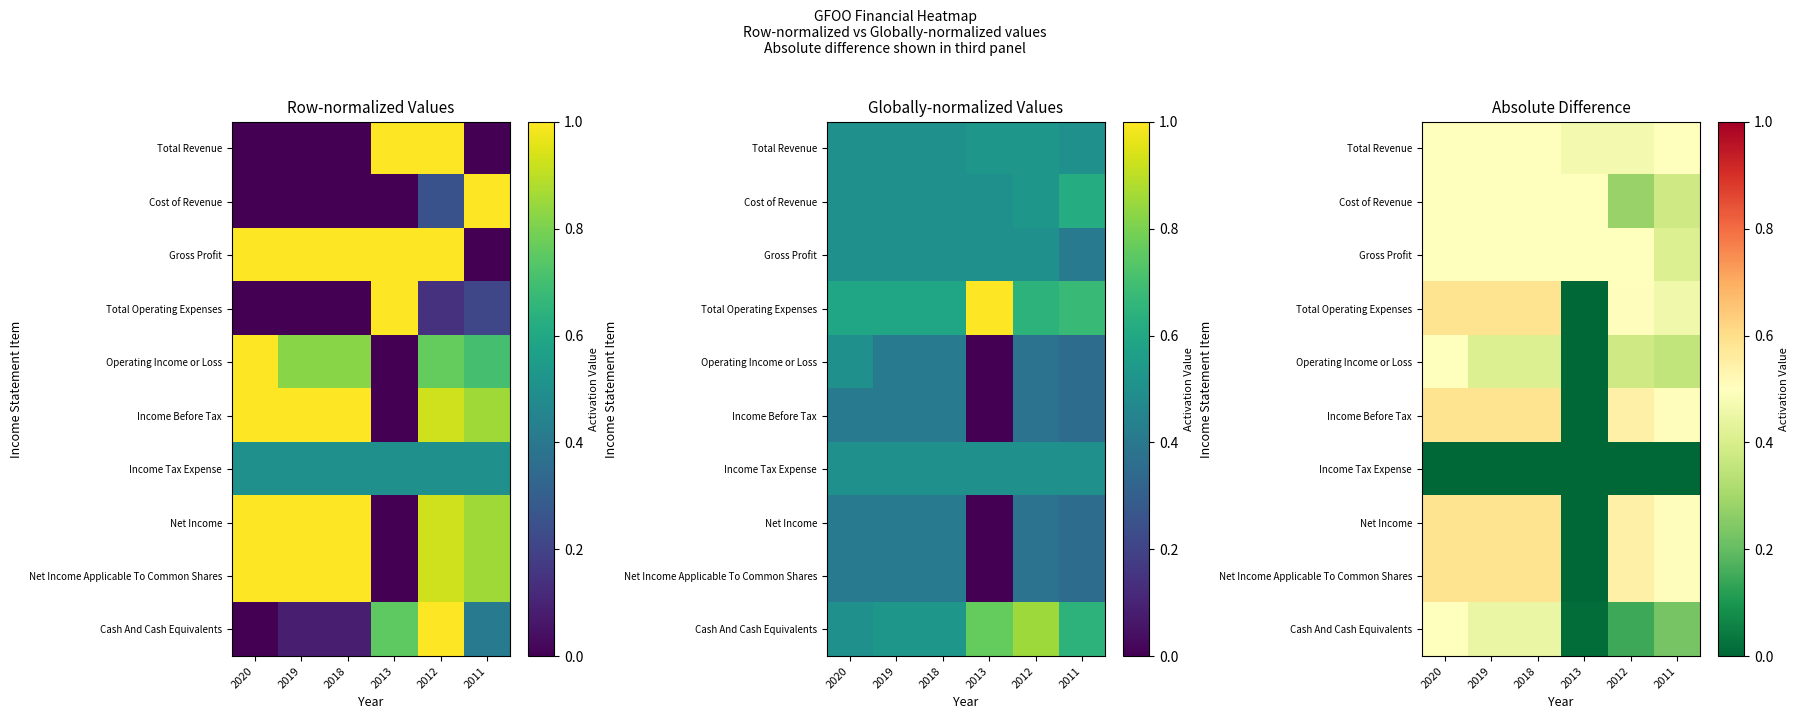

Which has a higher value, 2012 or 2020?

2020